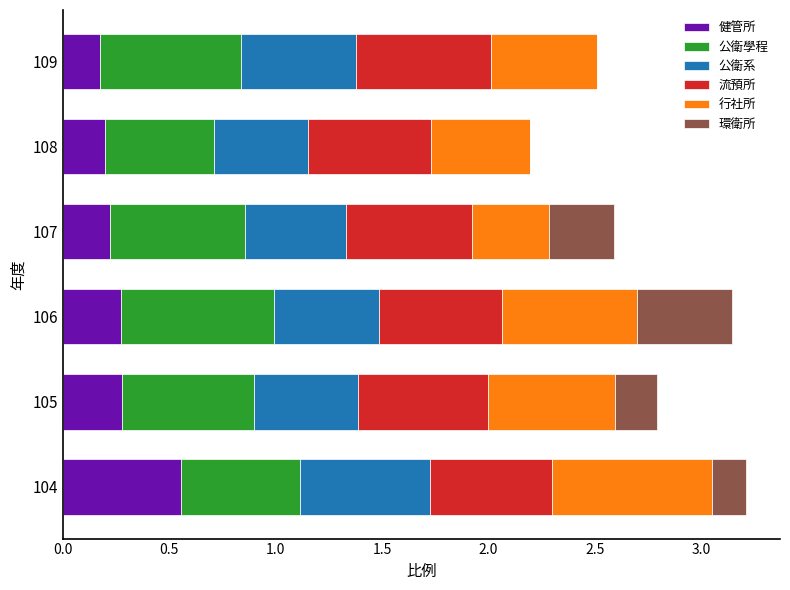

Which category has the highest value in the 健管所 series?

104